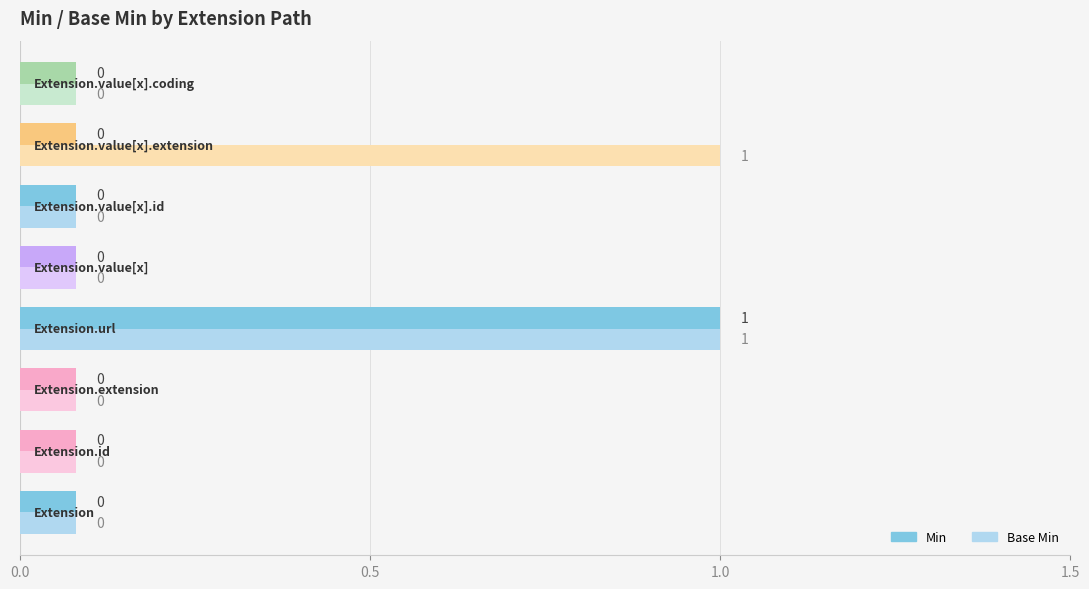

What are all the series names shown in the legend?

Min, Base Min